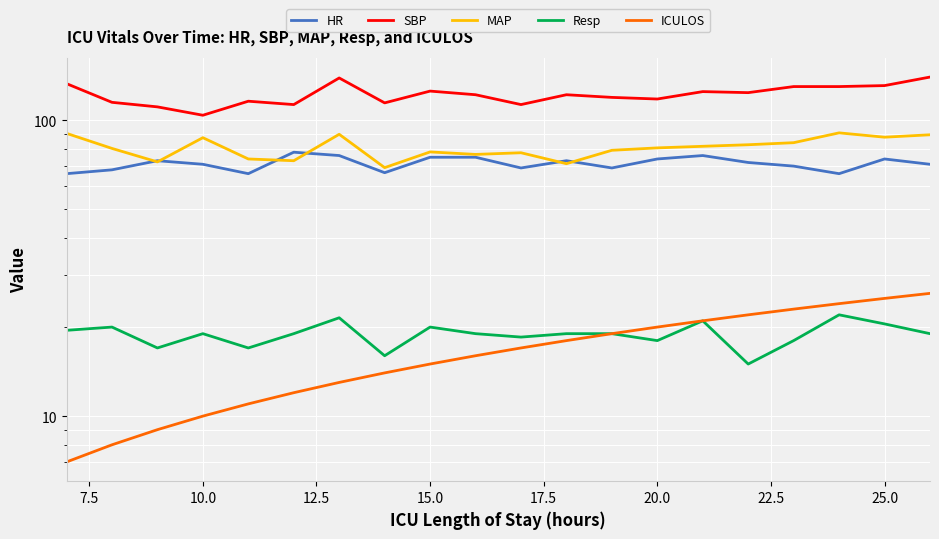

What is the minimum value for Resp?

15.0